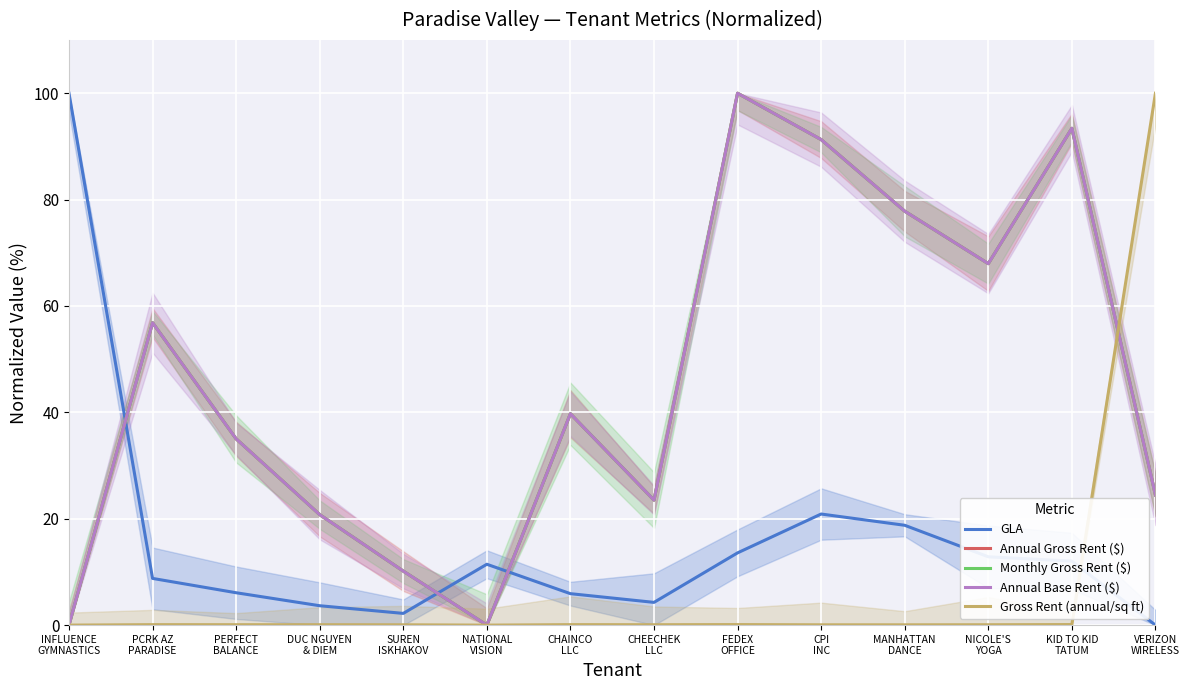

Which series ends up on top after the final intersection of Monthly Gross Rent ($) and GLA?

Monthly Gross Rent ($)